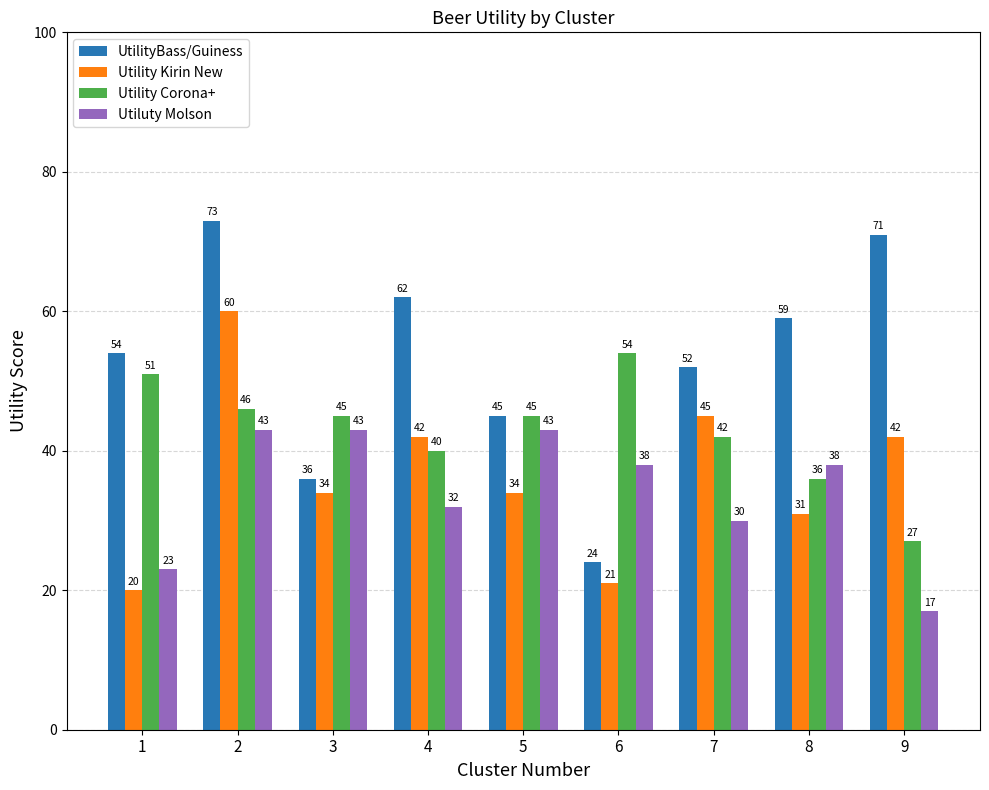

How many series are shown in this chart?

4